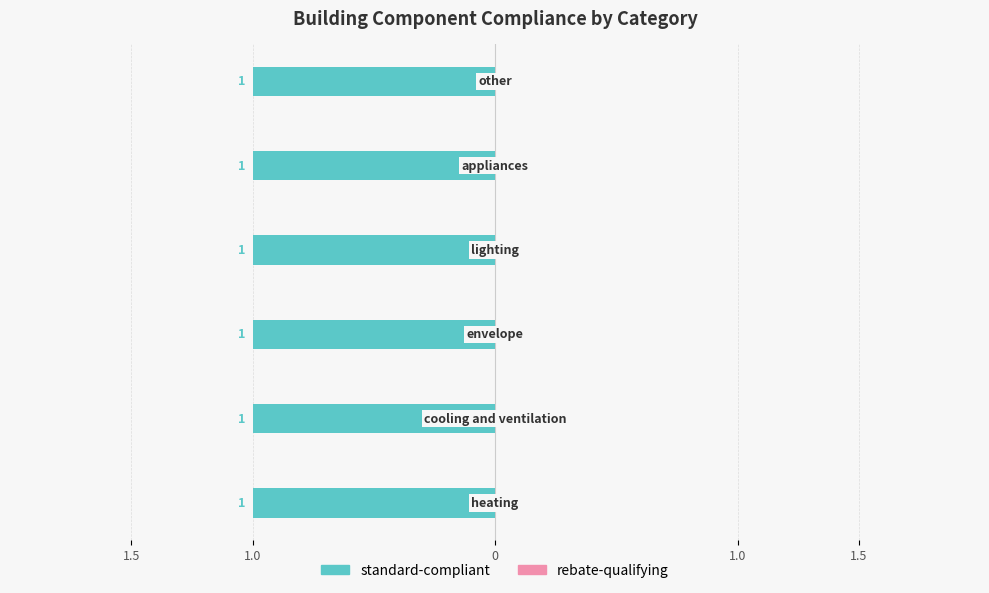

At how many categories does at least one series exceed 0?

6